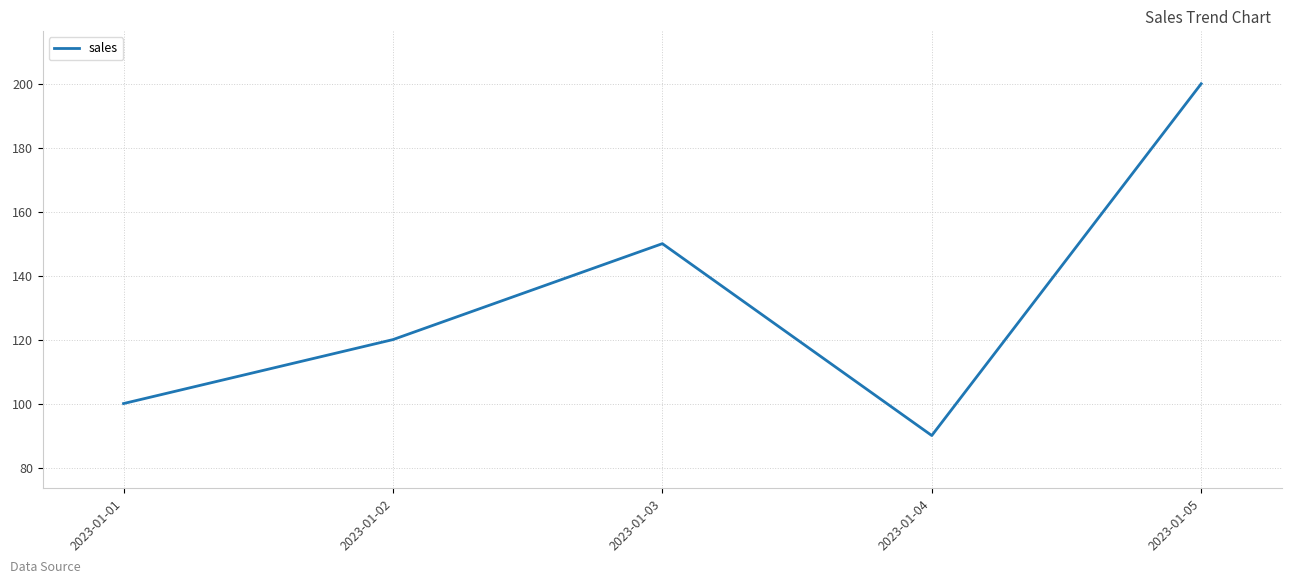

What is the ratio of the value at 2023-01-05 to the value at 2023-01-01?

2.0